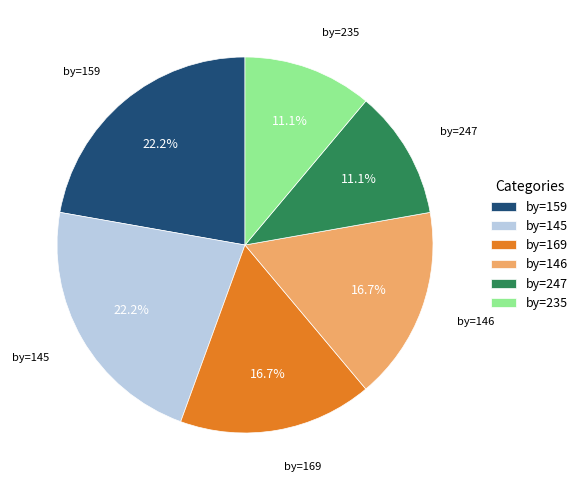

Combined, do by=145 and by=235 account for over 50%?

No